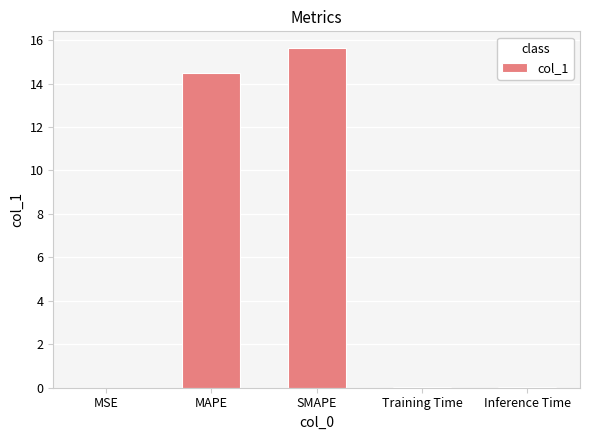

Which label corresponds to the largest value in the chart?

SMAPE